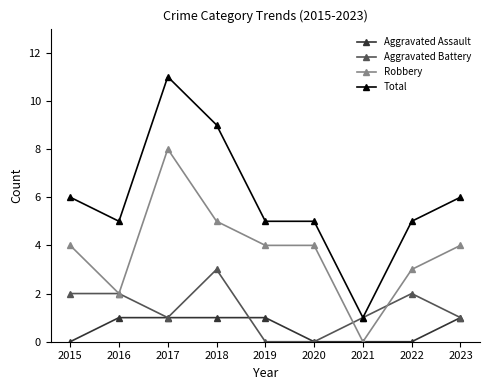

Where is the first local maximum for Robbery?

2017